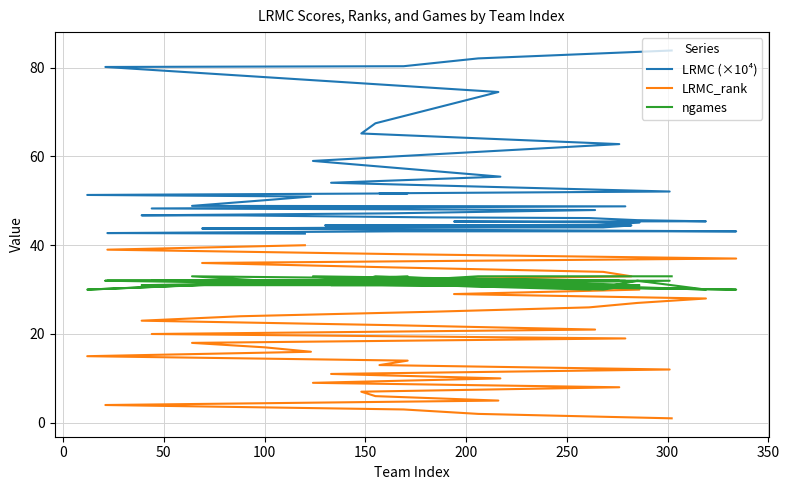

Reading right to left, transcribe all the data shown in this chart.

LRMC (×10⁴): 42.6	42.7	43.1	43.1	43.8	44.0	44.0	44.5	44.5	44.5	45.1	45.3	45.4	45.6	46.1	46.3	46.7	46.7	47.2	47.9	48.3	48.8	48.9	50.1	51.0	51.3	51.7	51.7	52.1	54.1	55.4	59.0	62.8	65.2	67.5	74.5	80.2	80.3	82.1	83.9
LRMC_rank: 40.0	39.0	38.0	37.0	36.0	35.0	34.0	33.0	32.0	31.0	30.0	29.0	28.0	27.0	26.0	25.0	24.0	23.0	22.0	21.0	20.0	19.0	18.0	17.0	16.0	15.0	14.0	13.0	12.0	11.0	10.0	9.0	8.0	7.0	6.0	5.0	4.0	3.0	2.0	1.0
ngames: 32.0	32.0	31.0	30.0	32.0	32.0	30.0	31.0	32.0	31.0	31.0	32.0	30.0	32.0	30.0	31.0	31.0	31.0	32.0	32.0	32.0	32.0	33.0	32.0	32.0	30.0	33.0	32.0	32.0	31.0	31.0	33.0	32.0	32.0	33.0	32.0	32.0	32.0	33.0	33.0